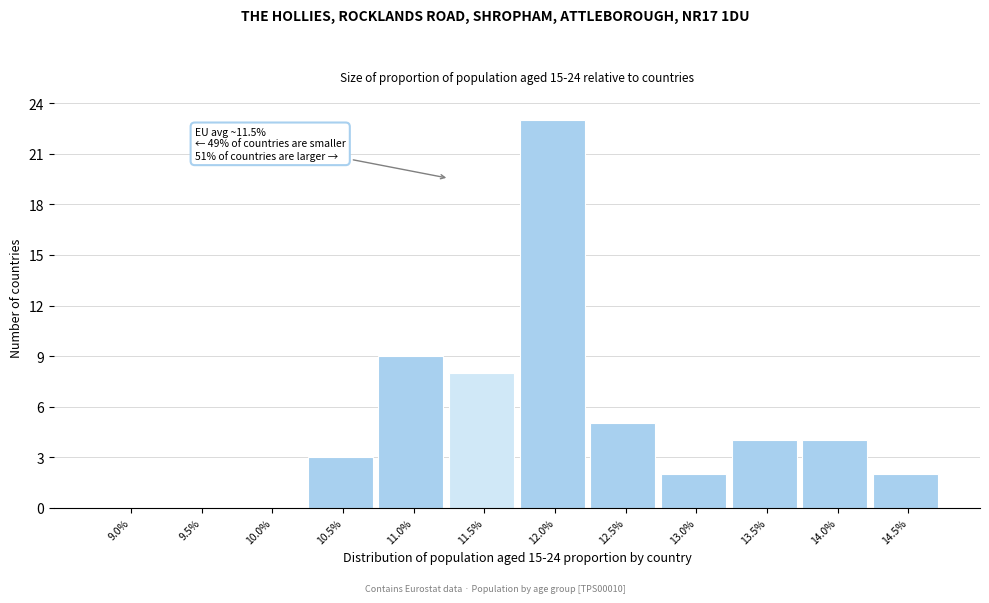

Reading left to right, transcribe all the data shown in this chart.

9.0%=0	9.5%=0	10.0%=0	10.5%=3	11.0%=9	11.5%=8	12.0%=23	12.5%=5	13.0%=2	13.5%=4	14.0%=4	14.5%=2